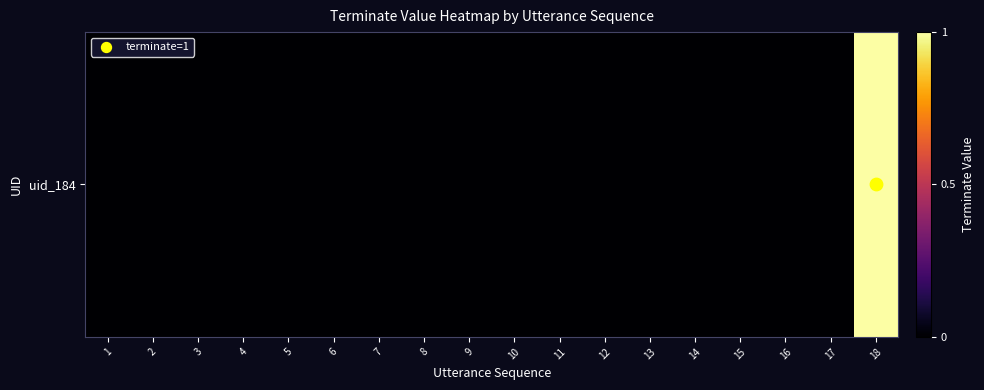

Count the values in the range 0 to 1.

18